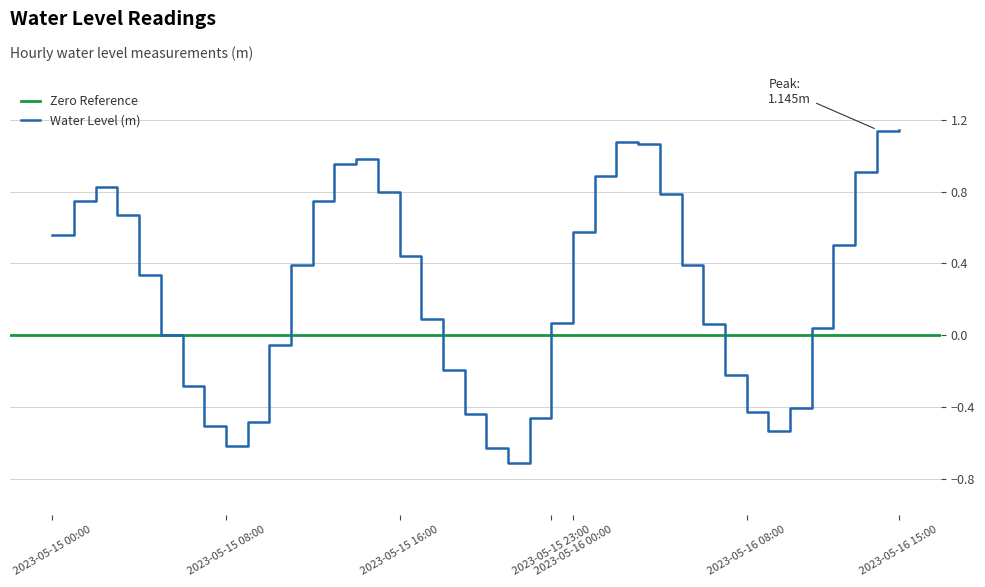

What is the label of the 39th point from the left?

2023-05-16 14:00